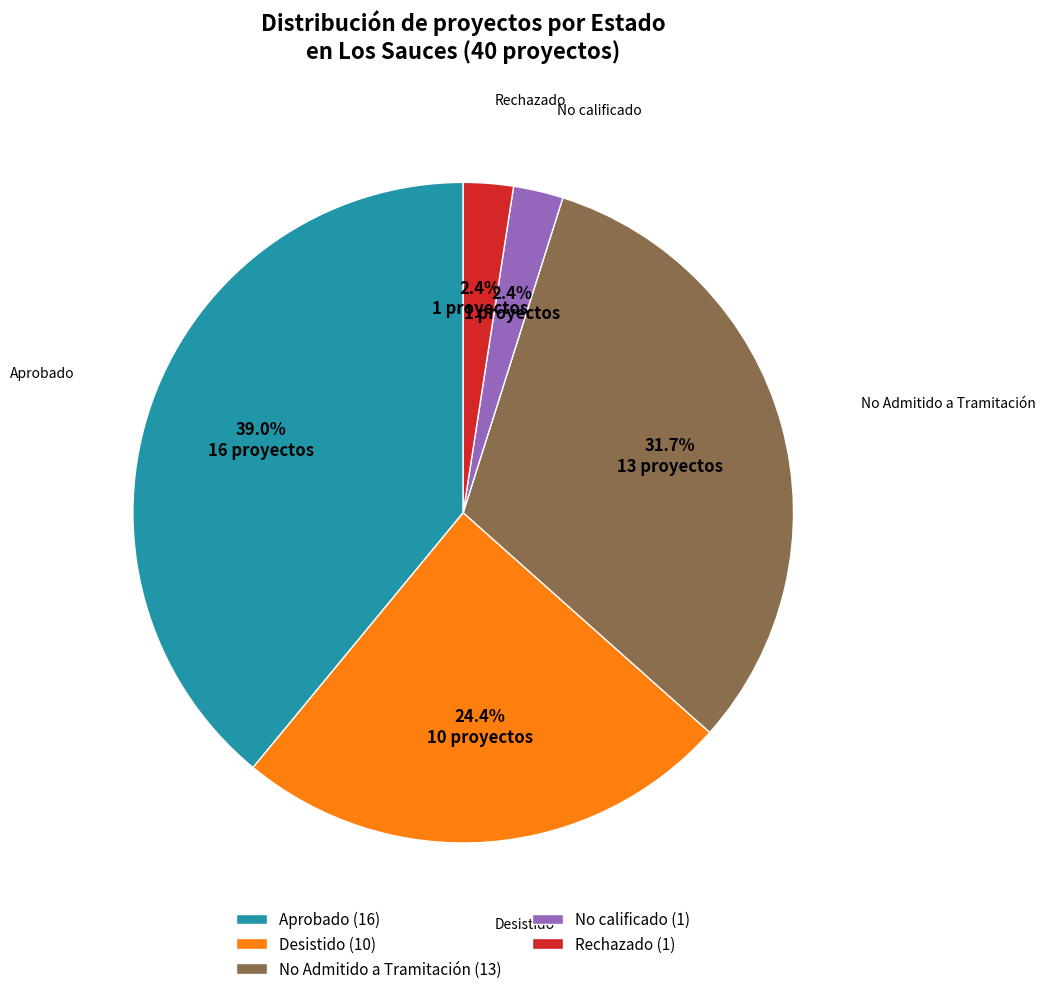

How many slices are in this pie chart?

5